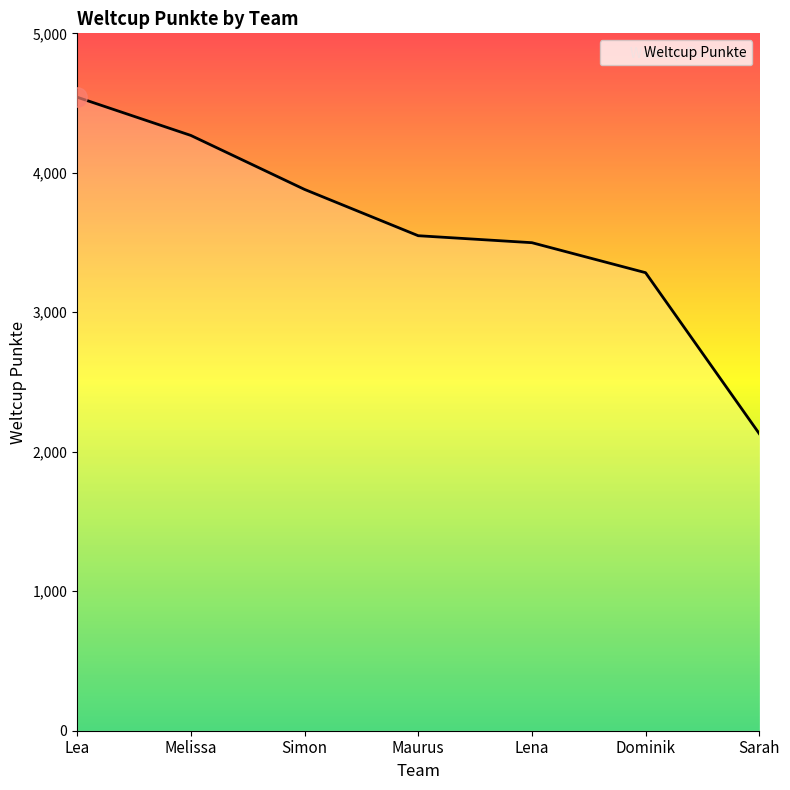

What is the smallest value displayed?

2130